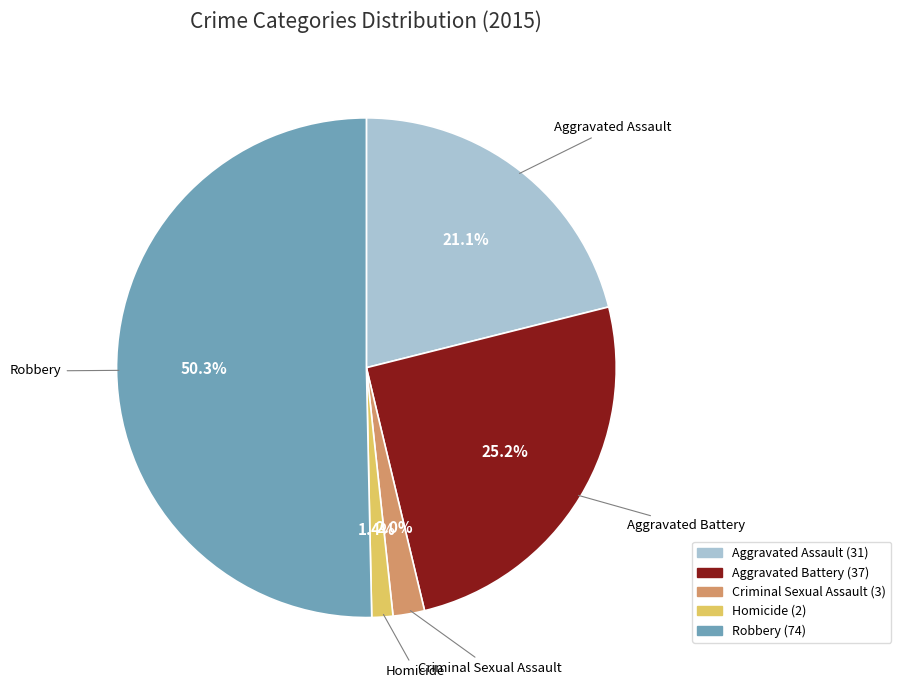

What percentage is the Robbery slice, to the nearest percent?

50%